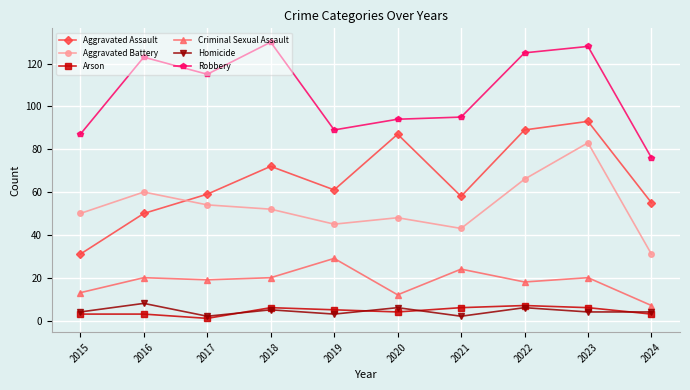

What is the lowest value of the Homicide series?

2